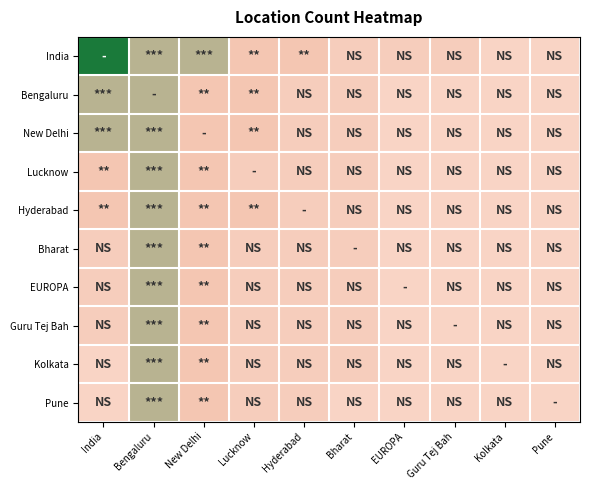

At how many categories does at least one series exceed 5?

1